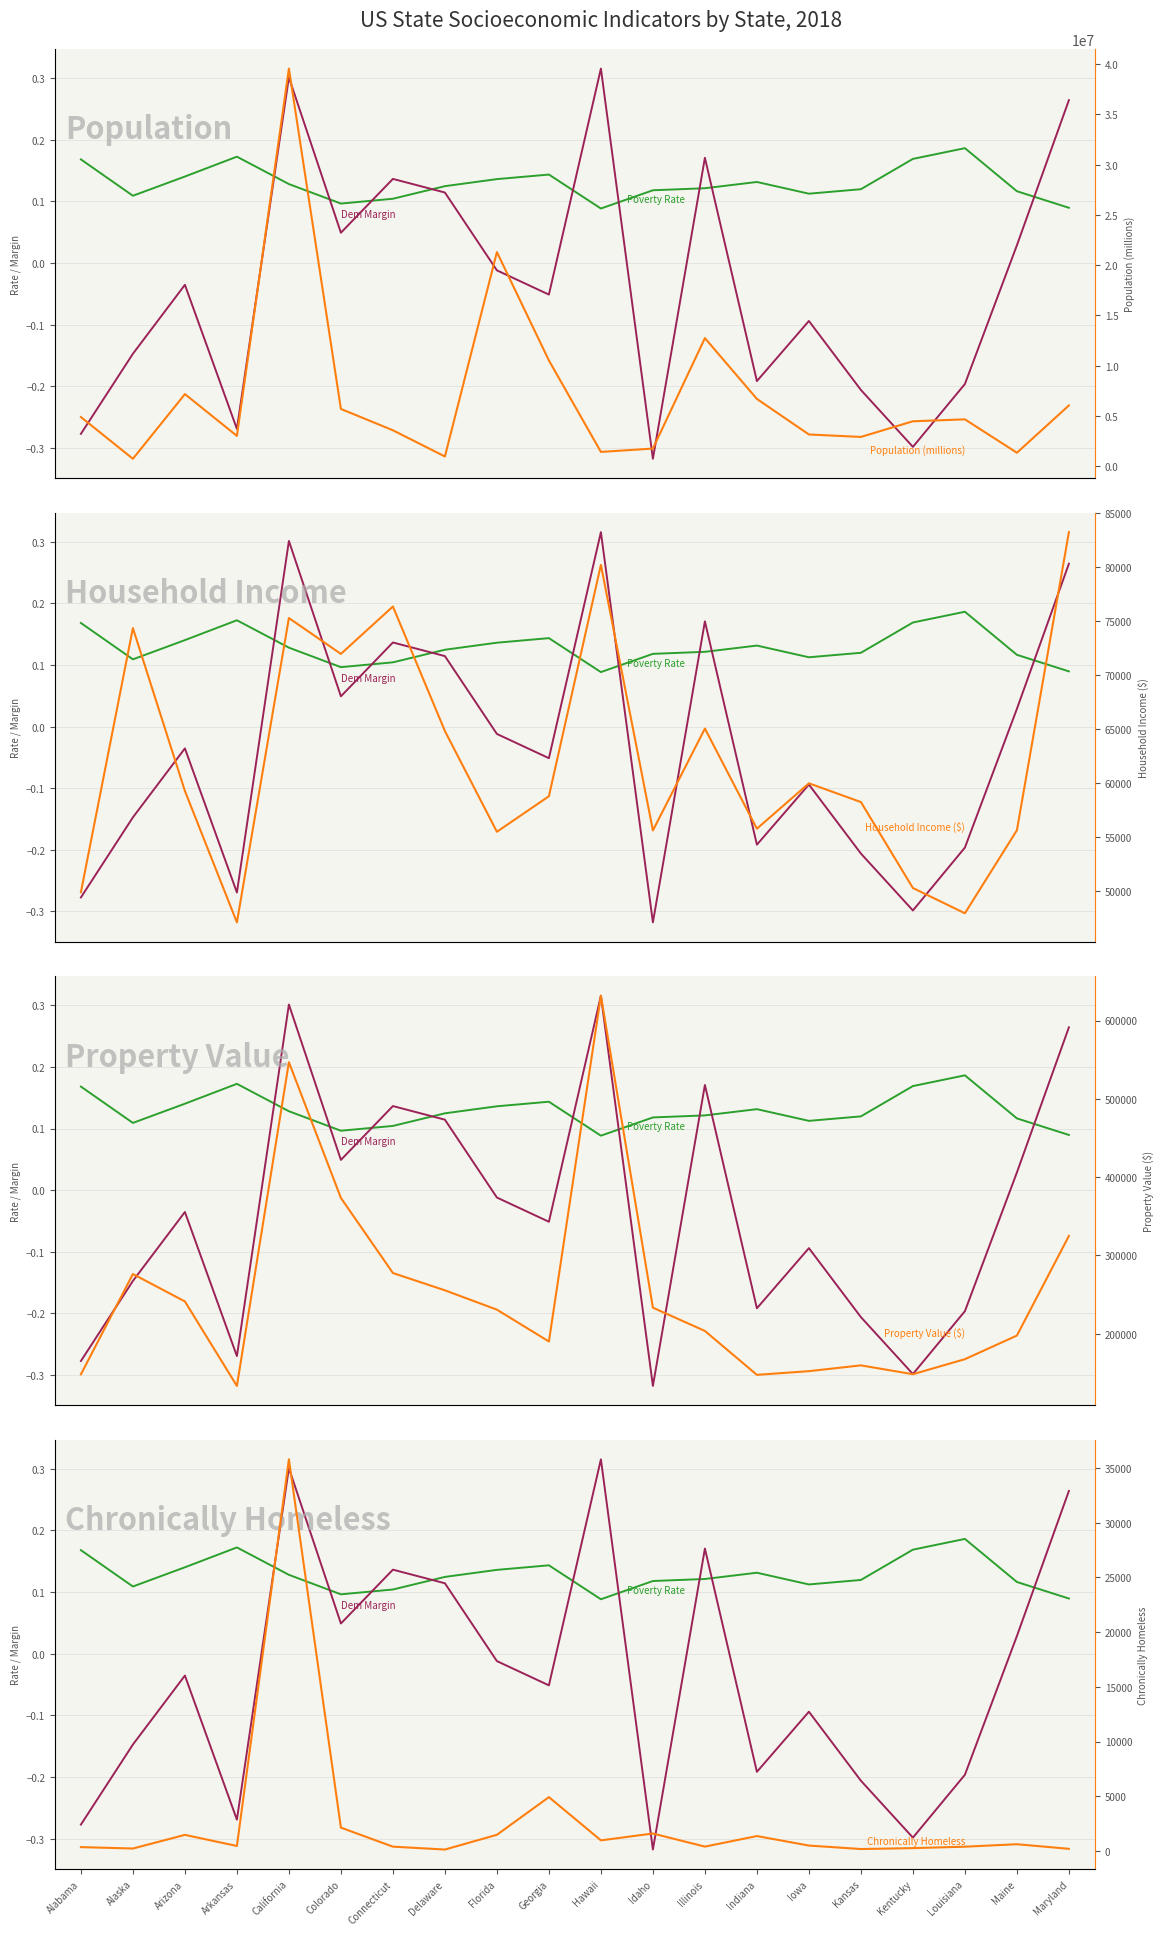

At Alabama, list the series in order from largest to smallest.

Population (millions), Property Value ($), Household Income ($), Chronically Homeless, Poverty Rate, Dem Margin